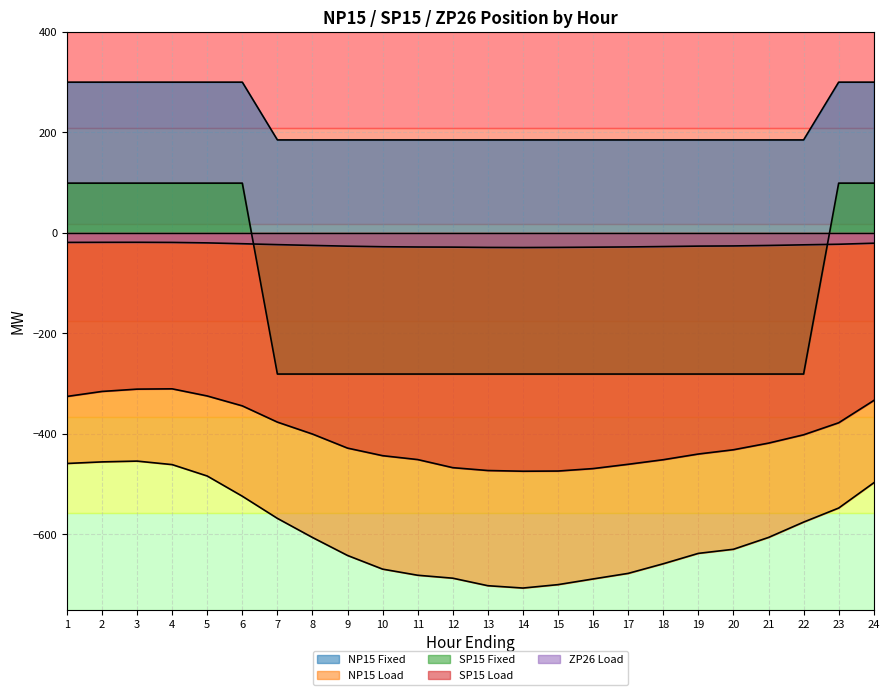

The SP15 Load series shows -283.0 at 15. True or false?

False